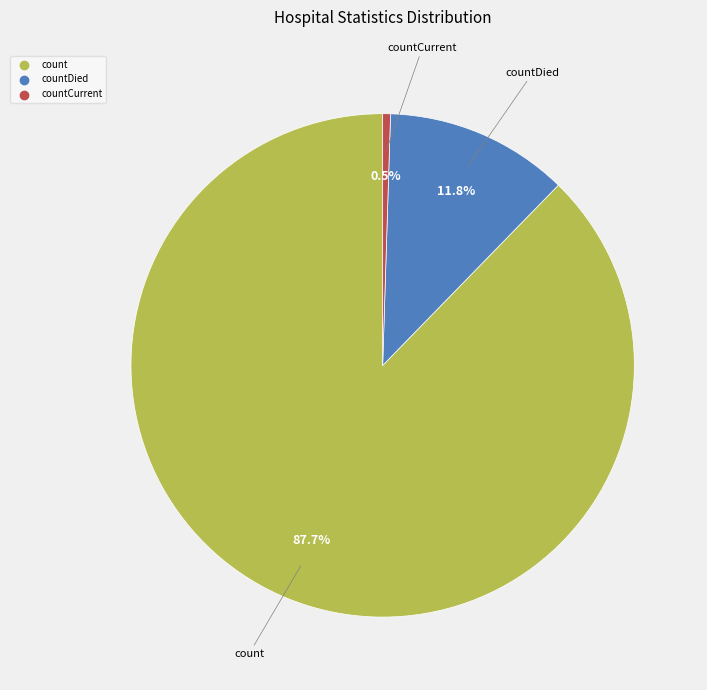

Is there any slice that represents more than half of the pie?

Yes